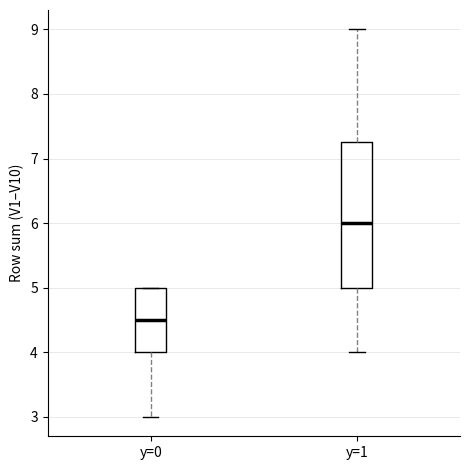

Which box has the lowest median line?

y=0